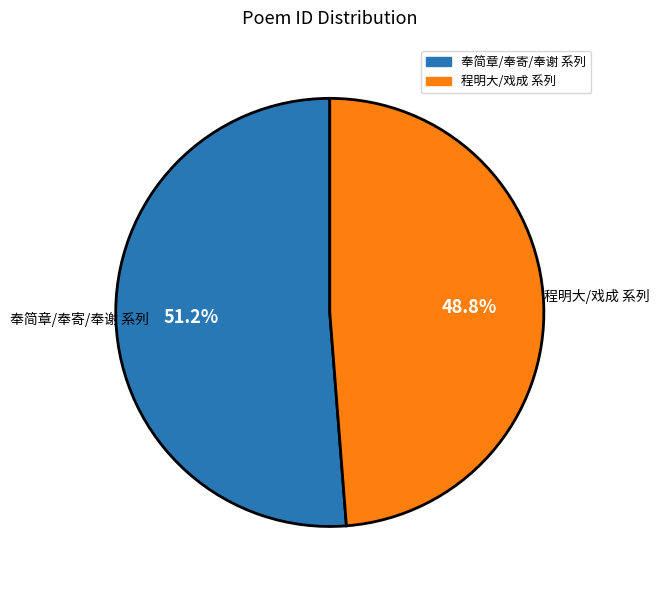

Does any single category account for the majority?

Yes